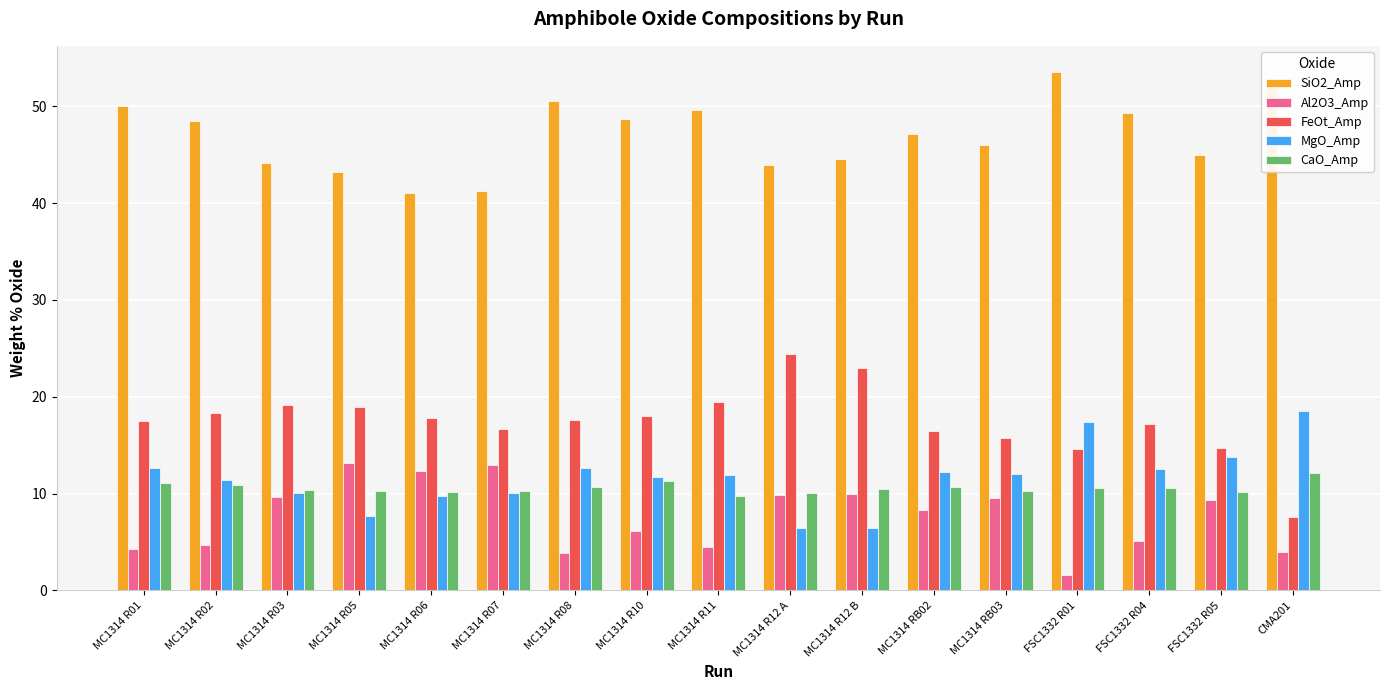

What is the sum of all SiO2_Amp values?

799.1